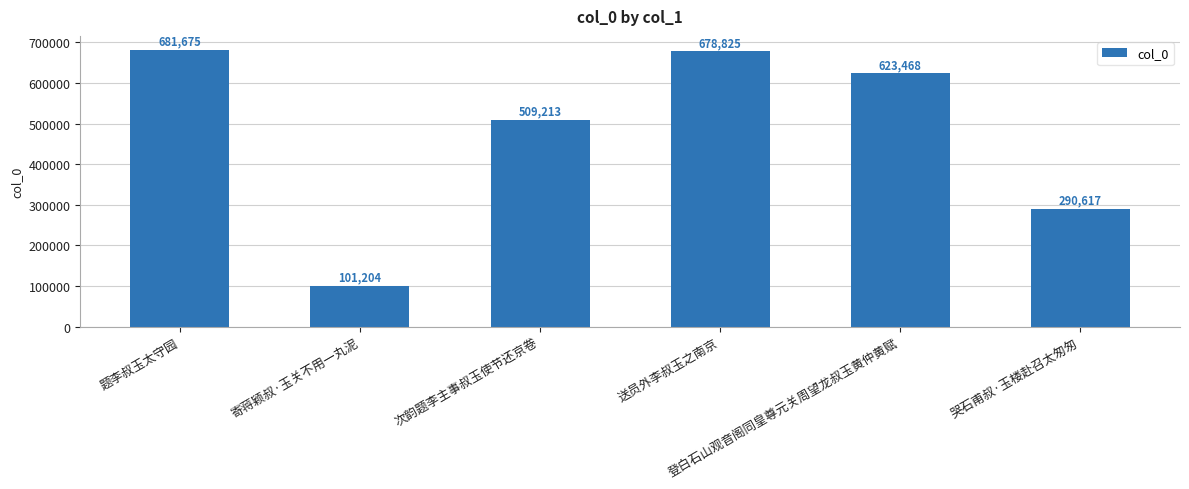

How many values are below 623468?

3